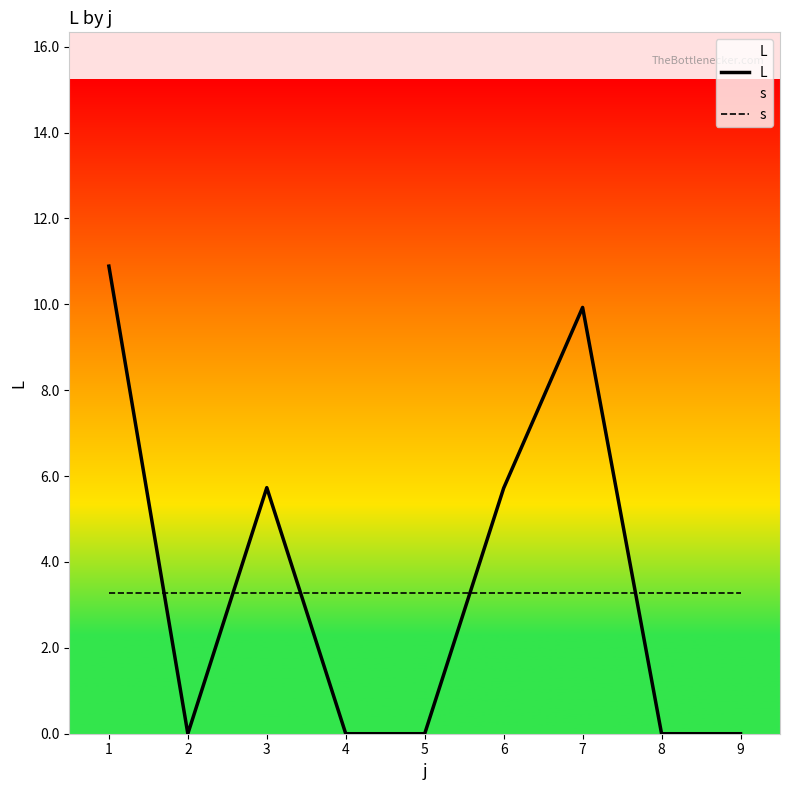

What is the difference between the second highest and second lowest values in the L series?

9.9